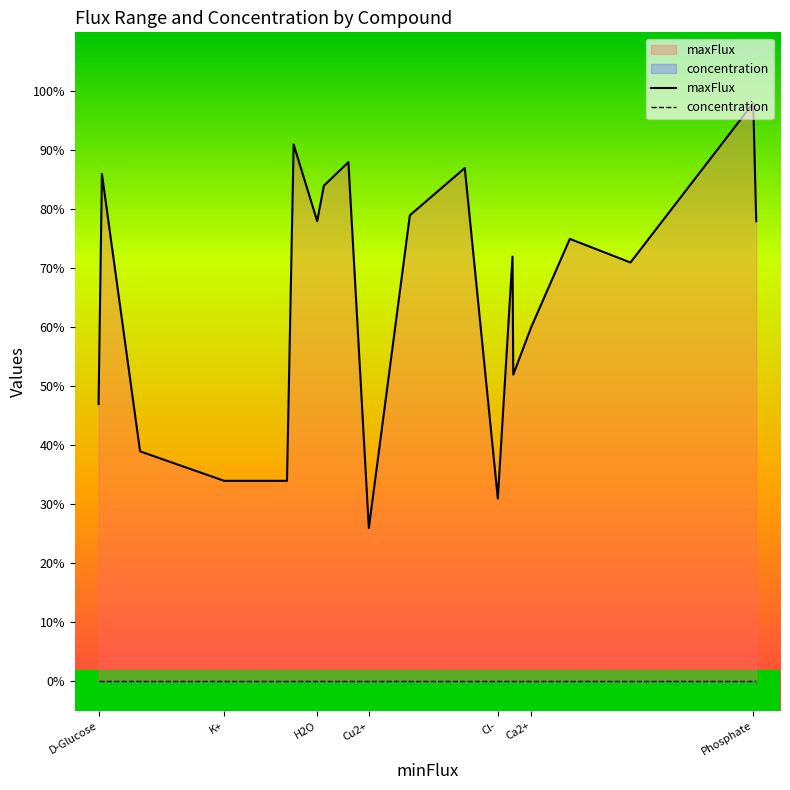

How many interior local peaks does the maxFlux series have?

7